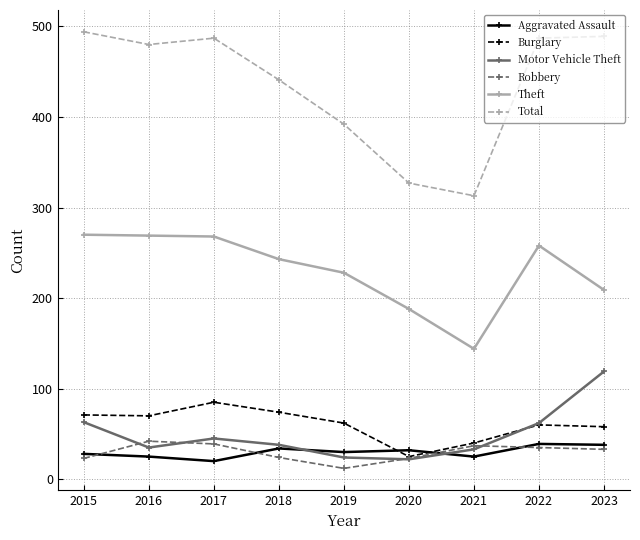

True or false: Aggravated Assault and Total cross at least once.

False